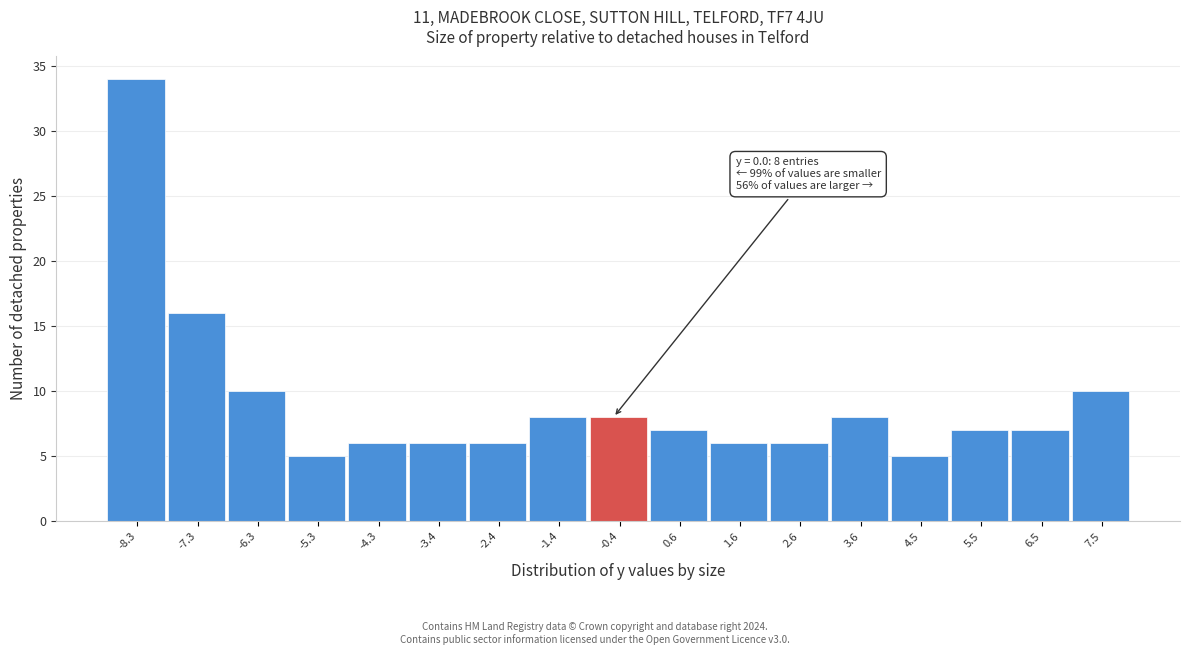

Reading left to right, what are all the values shown in this chart?

34	16	10	5	6	6	6	8	8	7	6	6	8	5	7	7	10